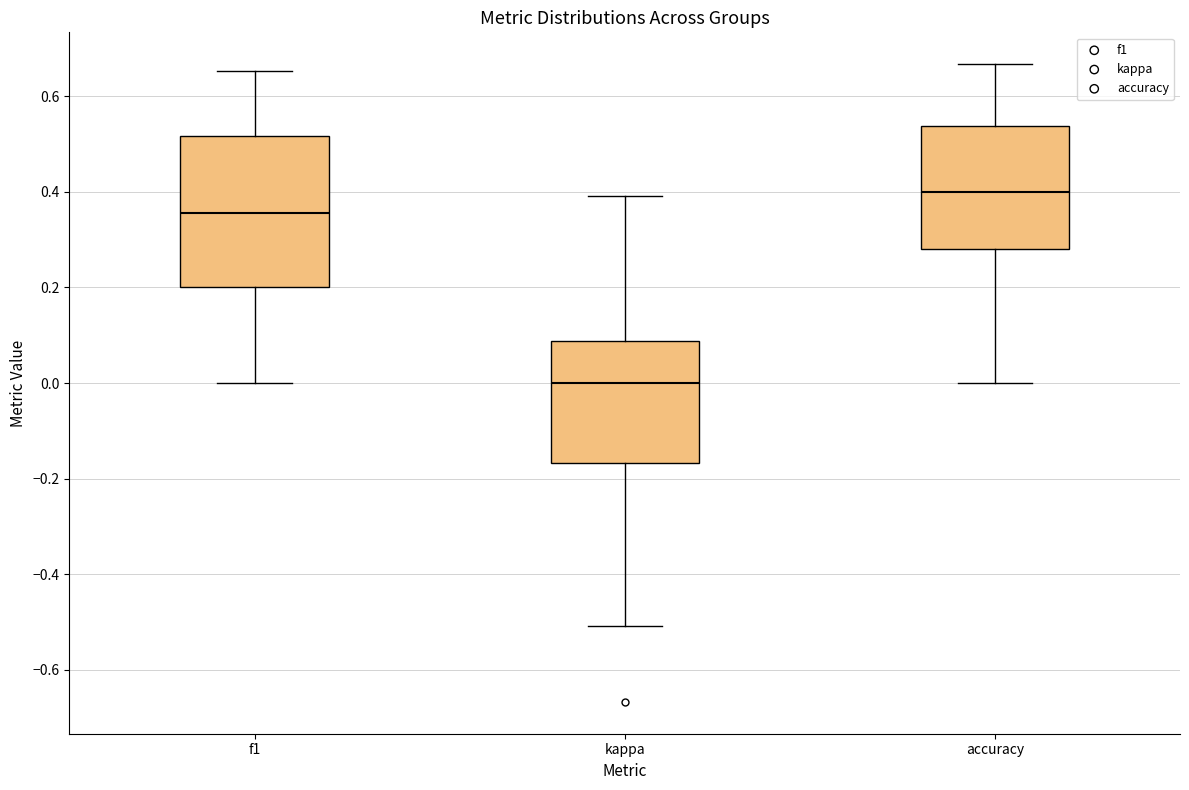

Reading left to right, transcribe this box plot: for each box, give where its median line is, the range the box spans, and where its two whiskers end, as read against the y-axis. The values are not printed on the chart, so give them approximately, as read against the axis.

f1: median 0.36, box 0.20 to 0.52, whiskers 0.00 to 0.66
kappa: median 0.00, box -0.16 to 0.08, whiskers -0.50 to 0.40
accuracy: median 0.40, box 0.28 to 0.54, whiskers 0.00 to 0.66